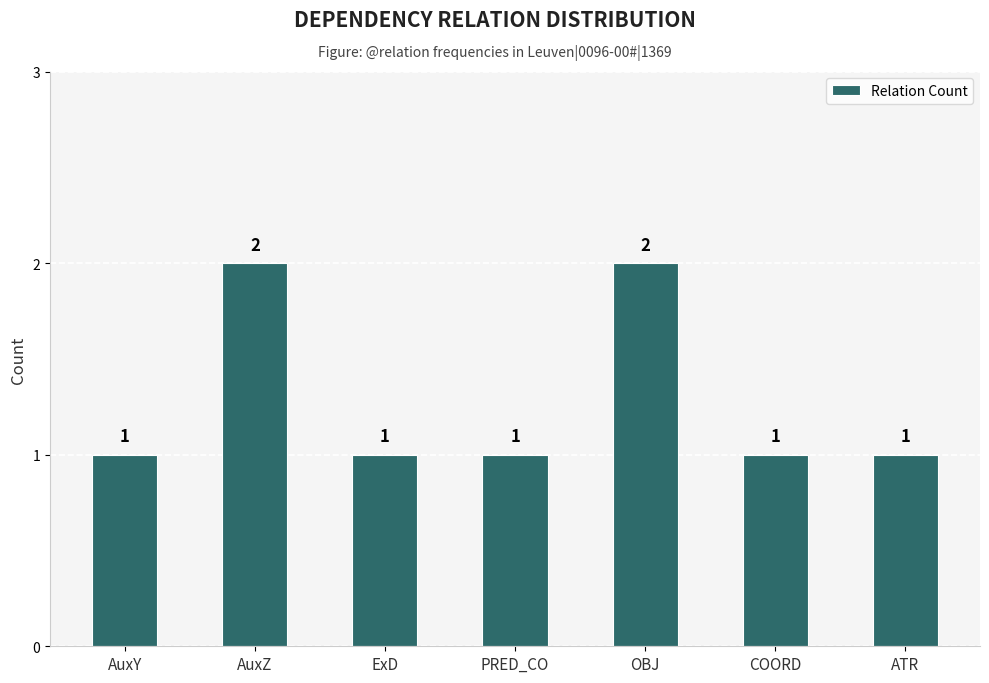

The chart shows a value of 3 at AuxZ. True or false?

False